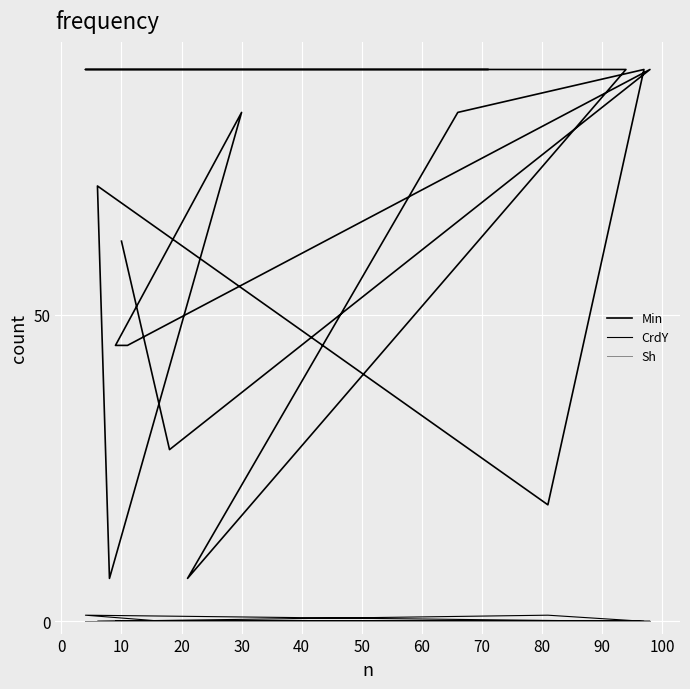

What are all the series names shown in the legend?

Min, CrdY, Sh